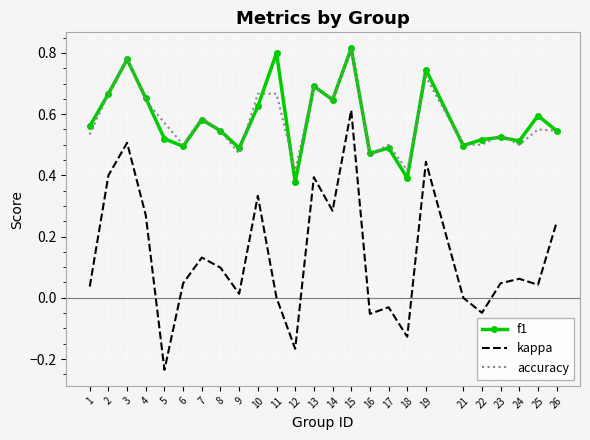

At which category does the chart reach its minimum across all series?

5